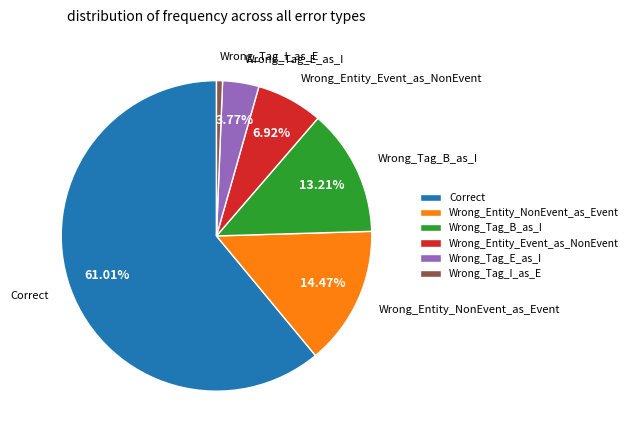

Which category has the smallest portion of the pie?

Wrong_Tag_I_as_E